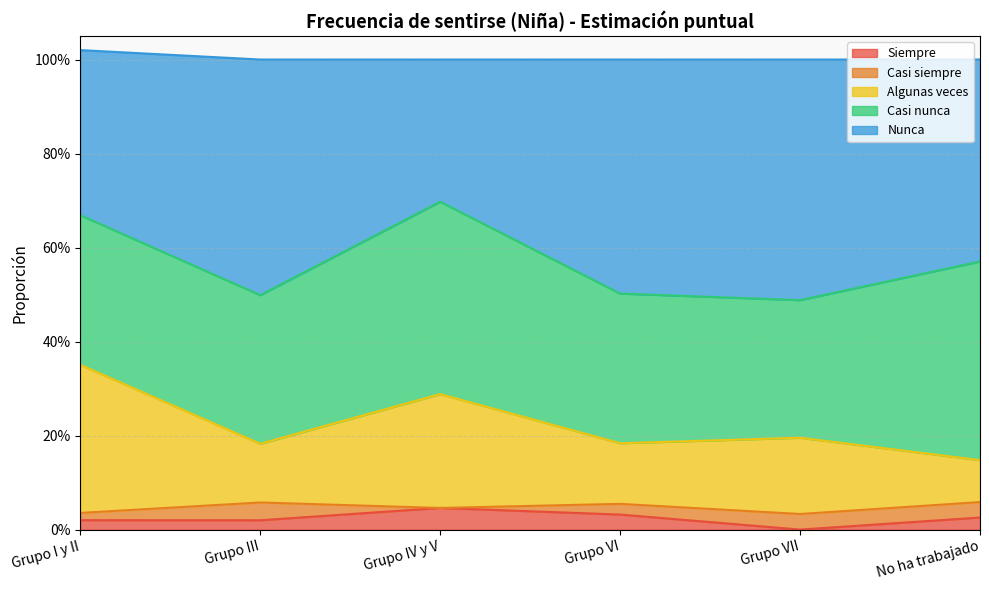

Does the chart have visible grid lines?

Yes